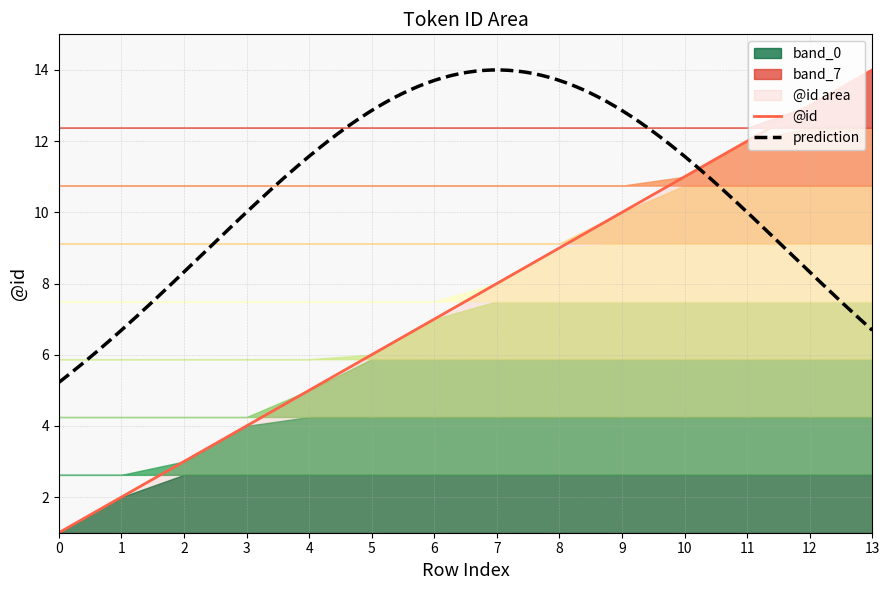

How many data points are less than 8?

7